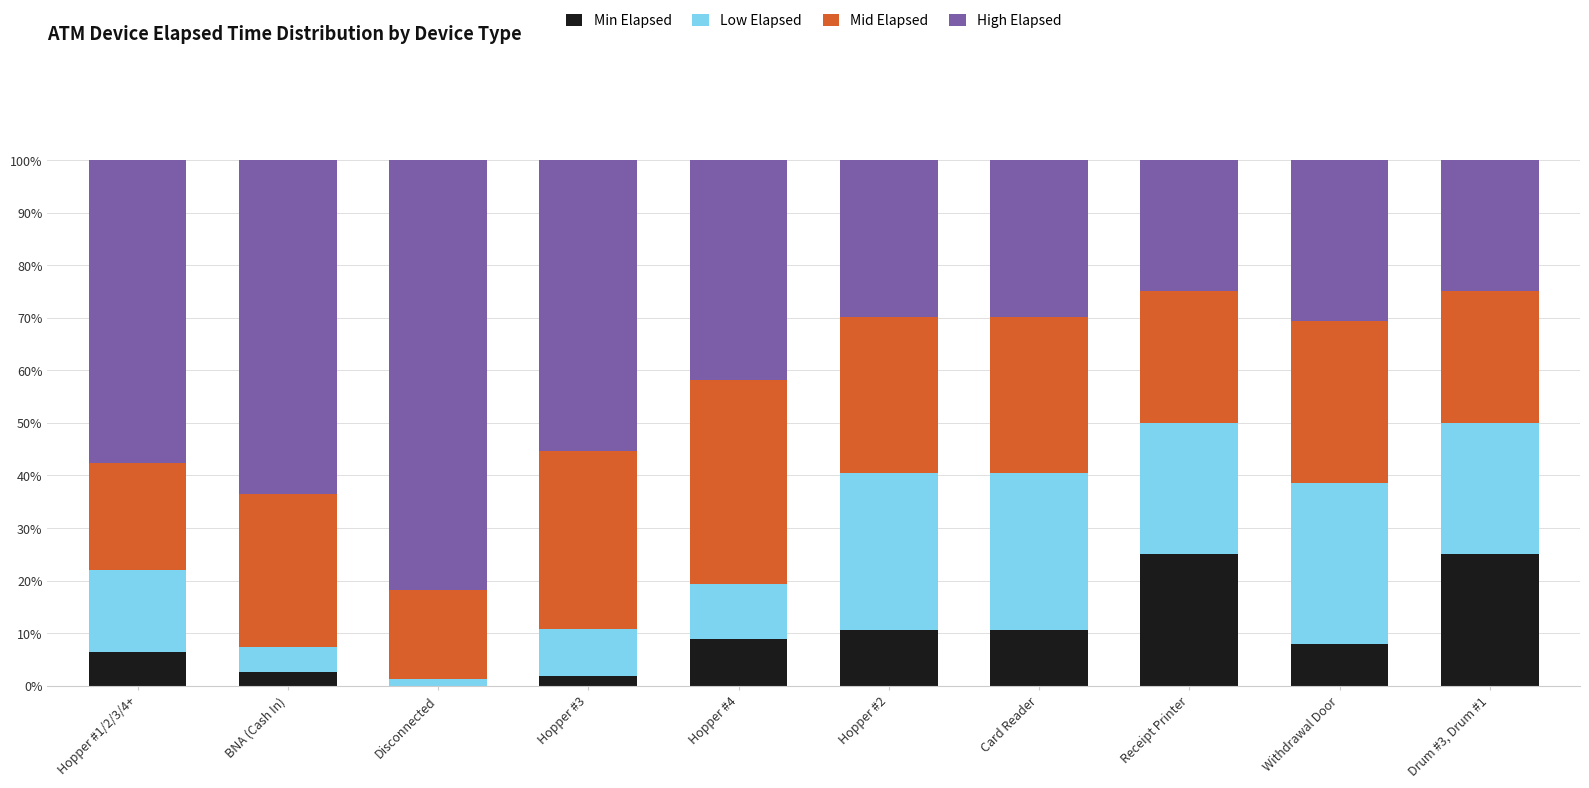

What is the total value across all series at BNA (Cash In)?

100.0